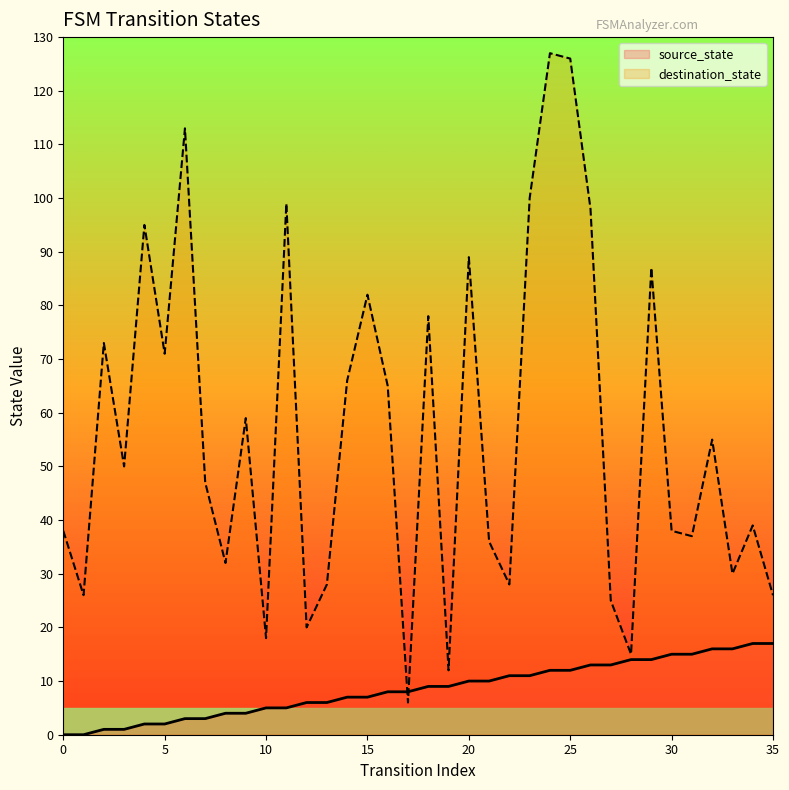

The value of destination_state at 5 is 71. True or false?

True